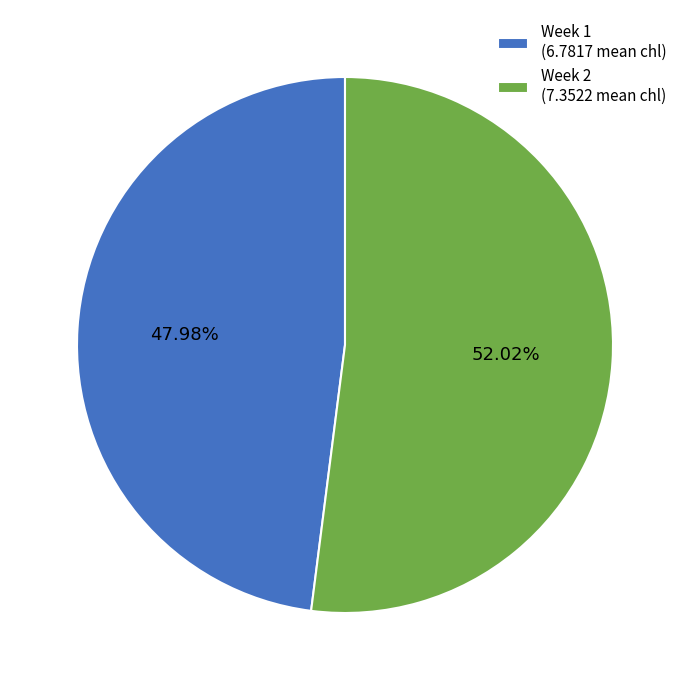

What is the total percentage of Week 1 and Week 2?

100.0%